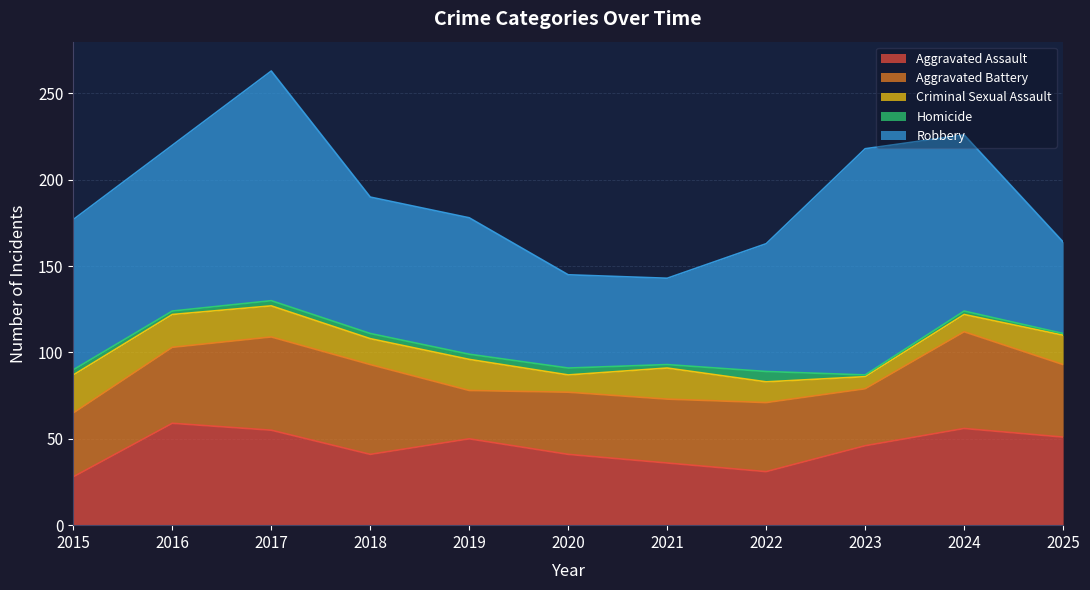

True or false: Homicide and Robbery intersect in this chart.

False